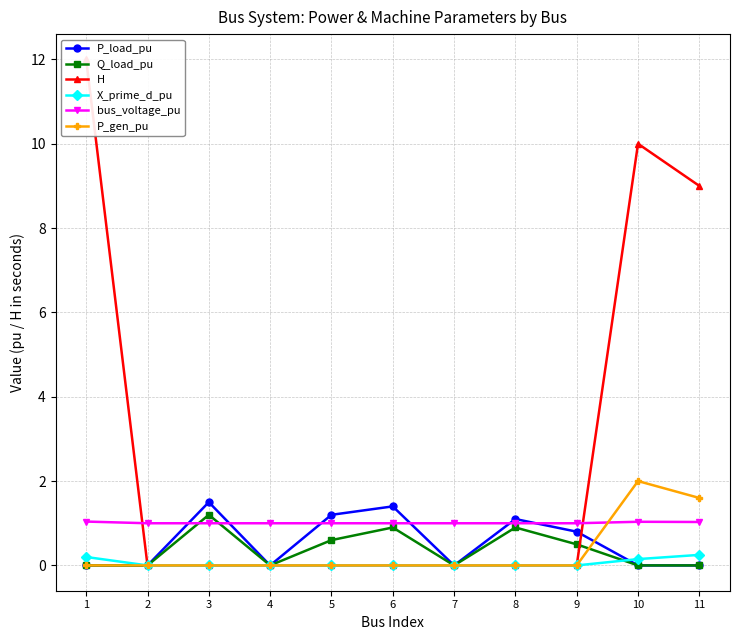

Rank the series by their maximum value, from lowest to highest.

X_prime_d_pu, bus_voltage_pu, Q_load_pu, P_load_pu, P_gen_pu, H